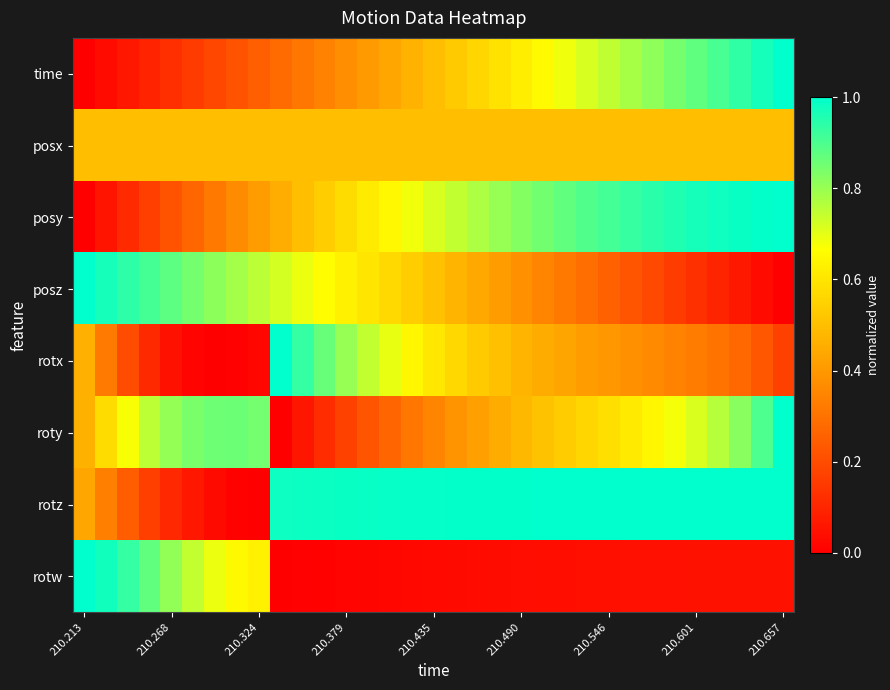

Which category has the lowest value across all series?

210.213